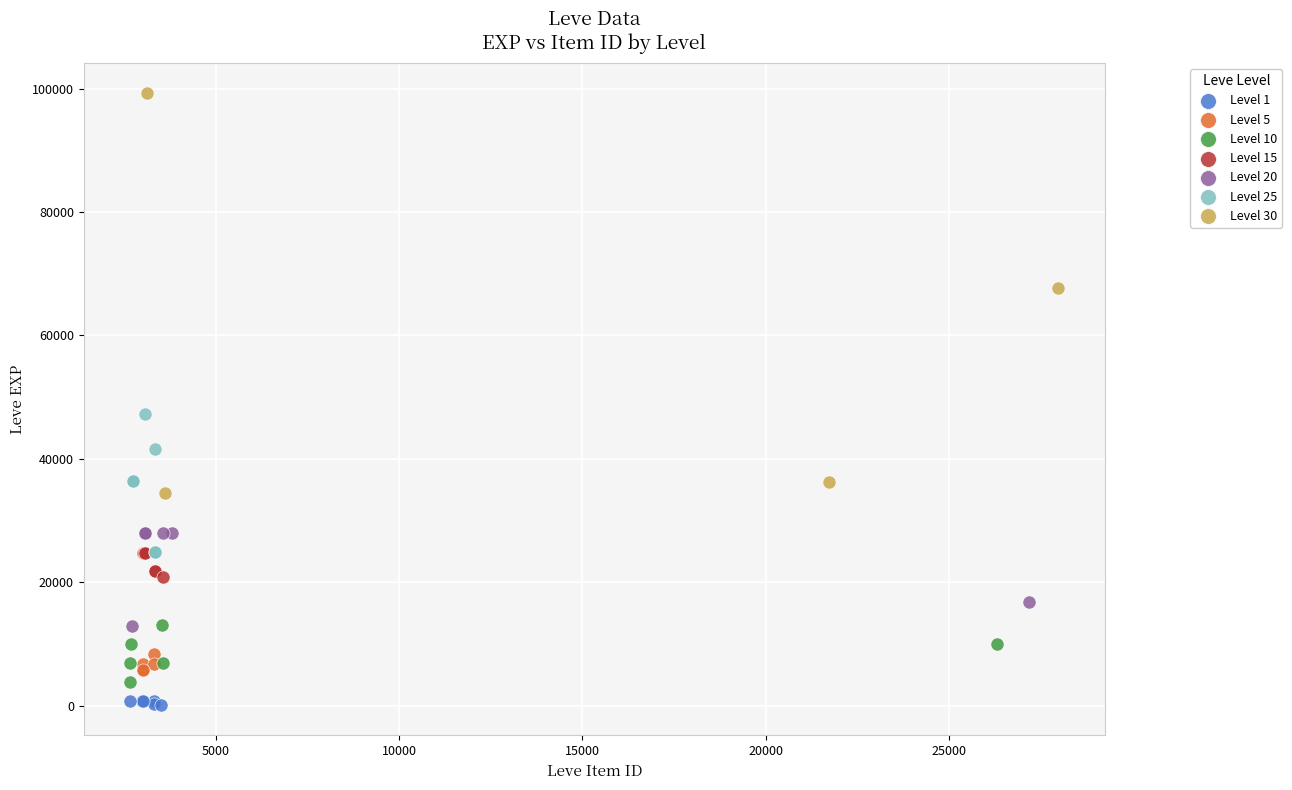

Which series has the largest Y range (max minus min)?

Level 30